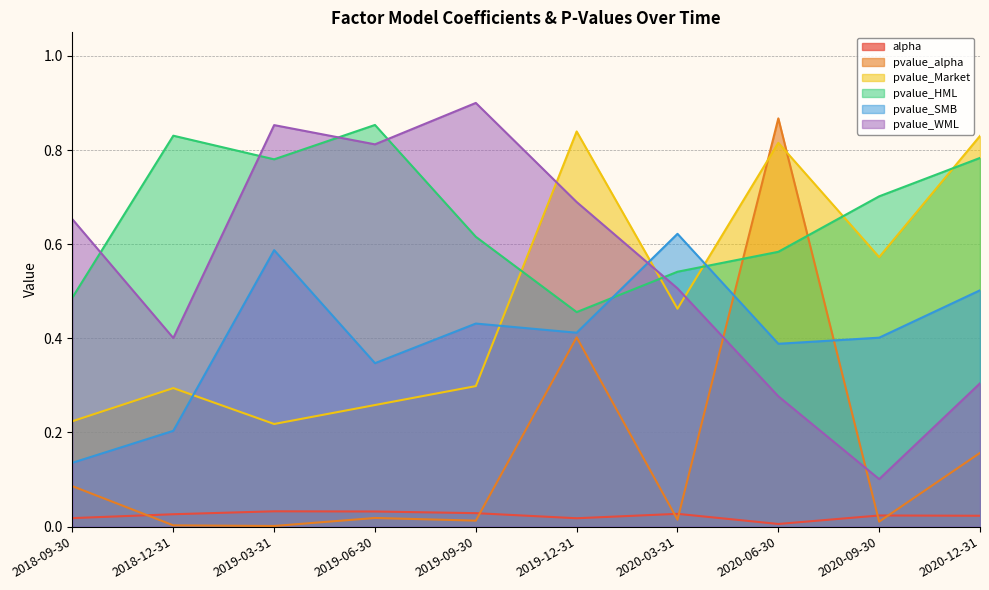

Between 2020-06-30 and 2019-06-30, which is larger?

2019-06-30